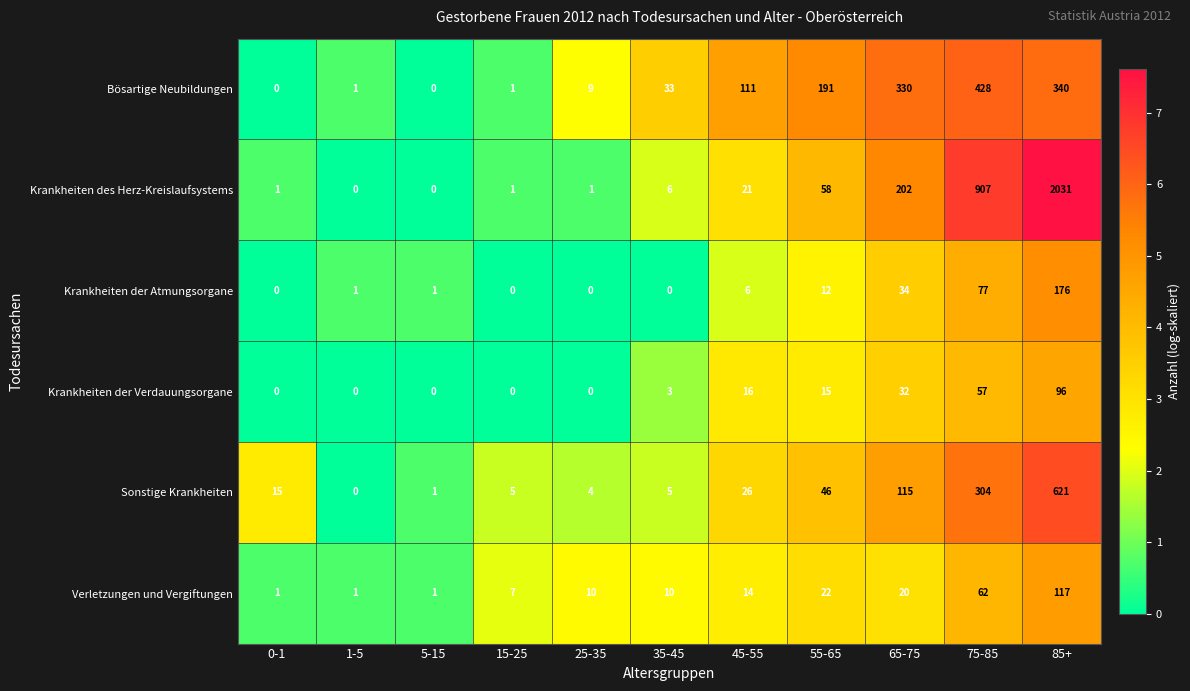

The value of Bösartige Neubildungen at 75-85 is 118. True or false?

False